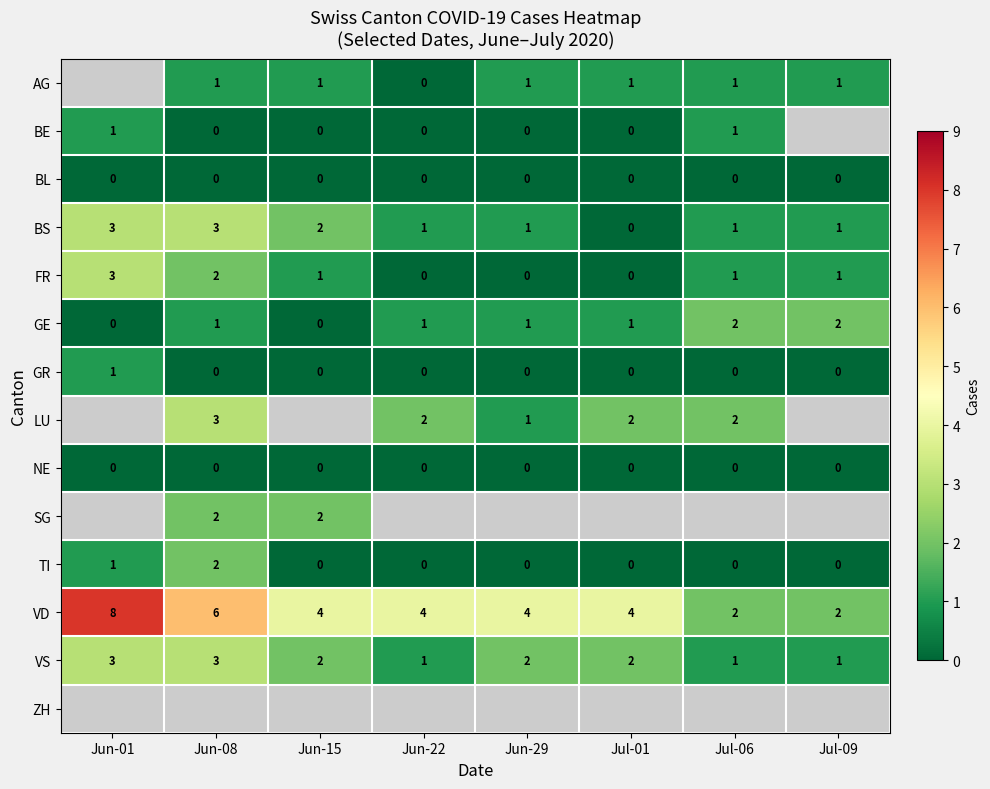

Count the VD values in the range 4 to 6.

5